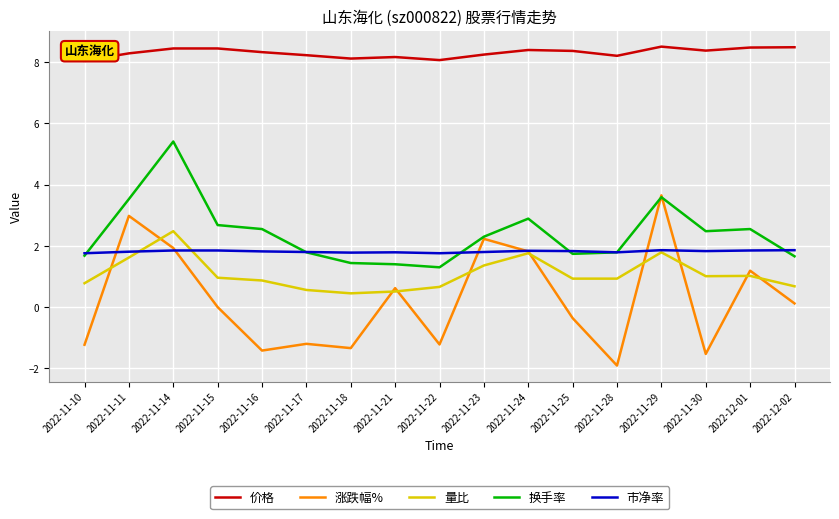

At which label does 换手率 first exceed 2?

2022-11-11